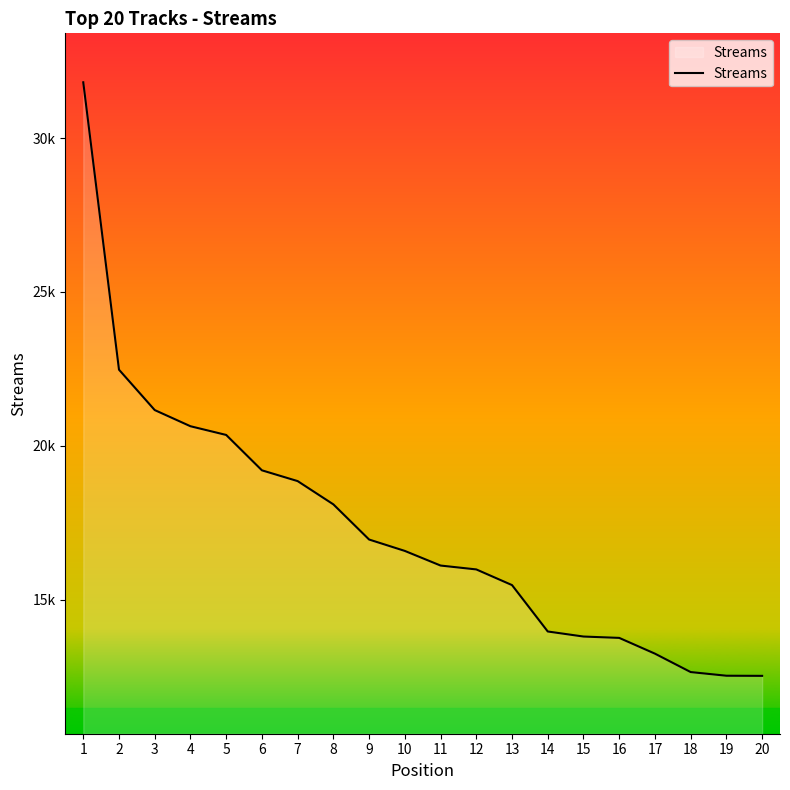

Does the chart display data point markers on the line(s)?

No